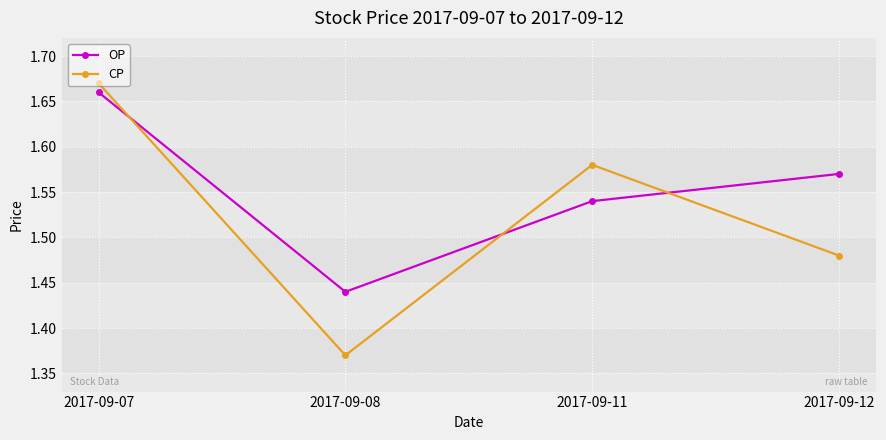

Which series has the widest spread of values?

CP